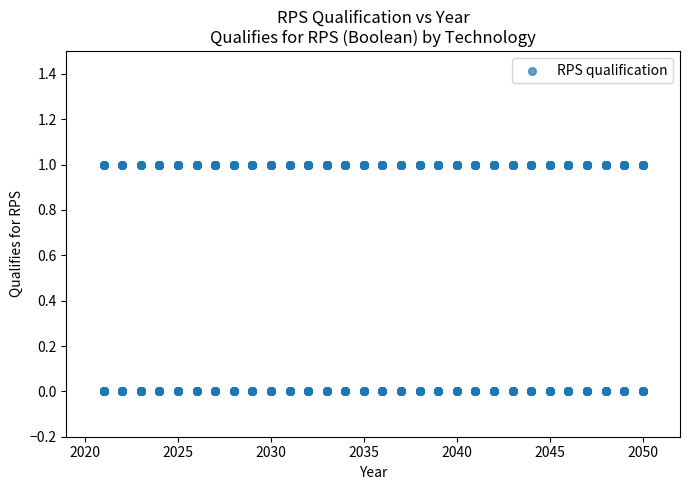

What is the range of X values (max minus min)?

29